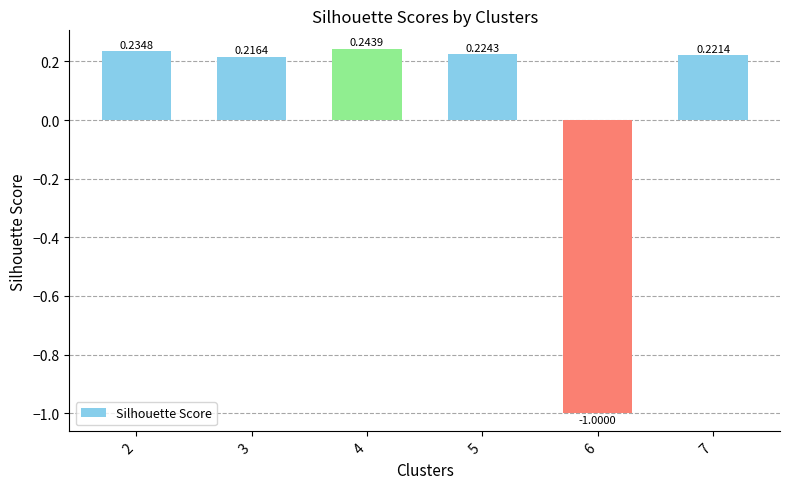

What is the sum of the values at 5 and 7?

0.4